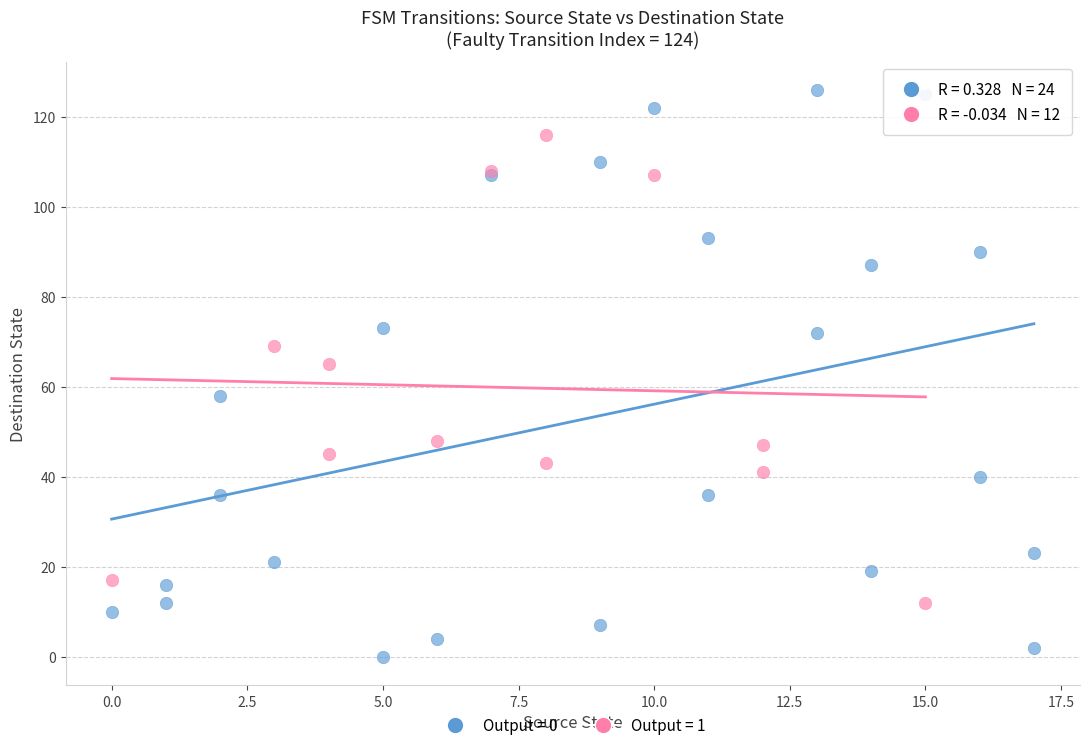

Which series contains the lowest Y value?

Output = 0